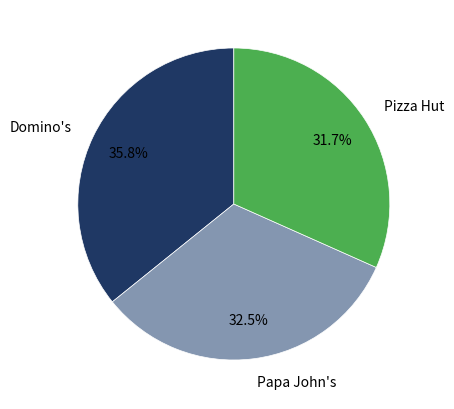

Count the number of slices in the pie.

3